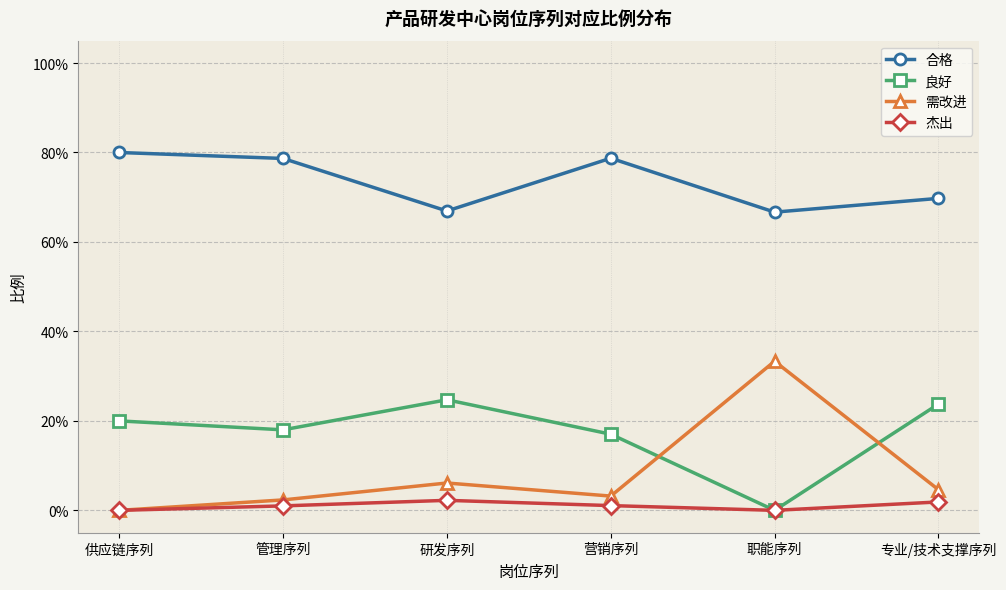

Does the chart have visible grid lines?

Yes